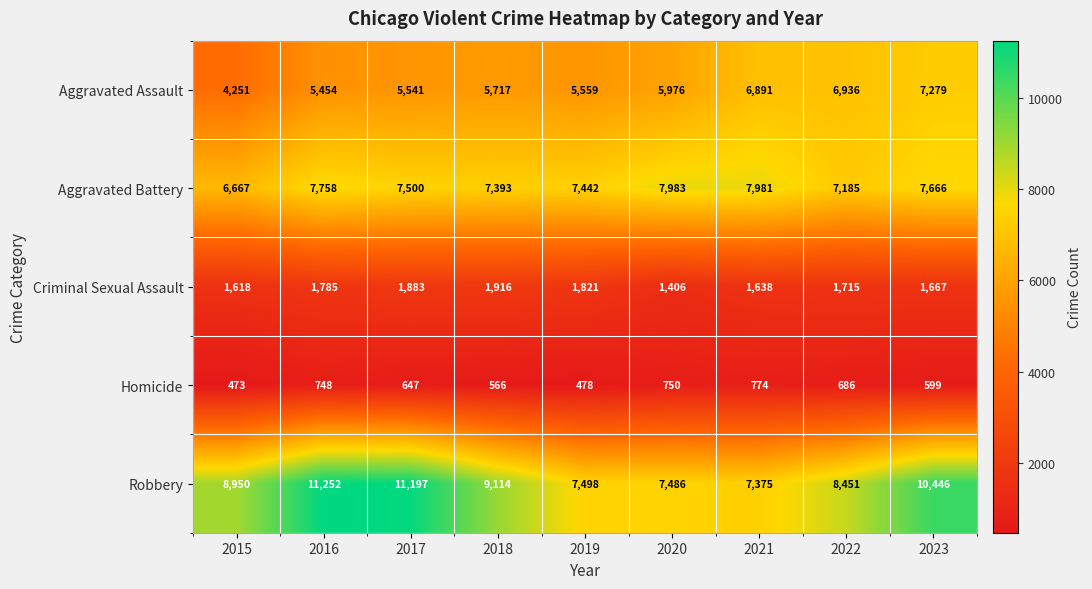

What is the smallest value displayed?

473